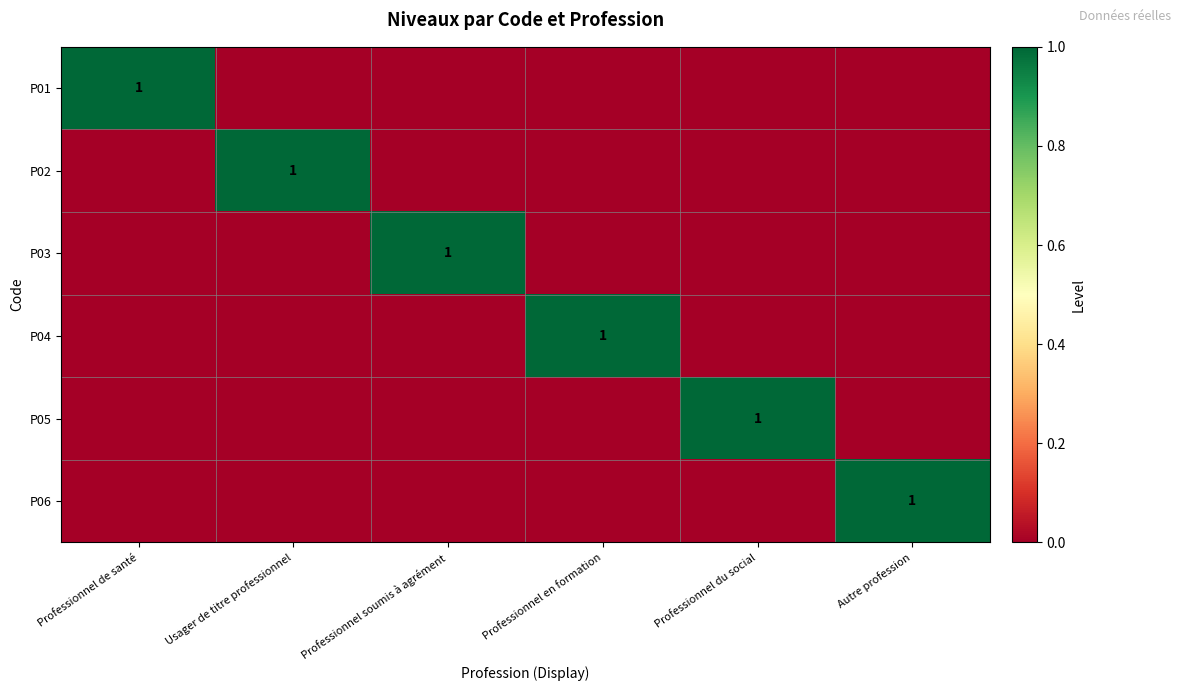

Is it true that P03 equals 1 at Professionnel soumis à agrément?

True